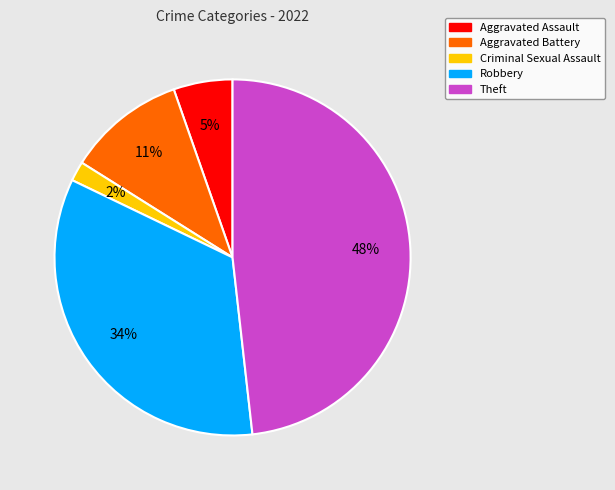

How many slices are in this pie chart?

5